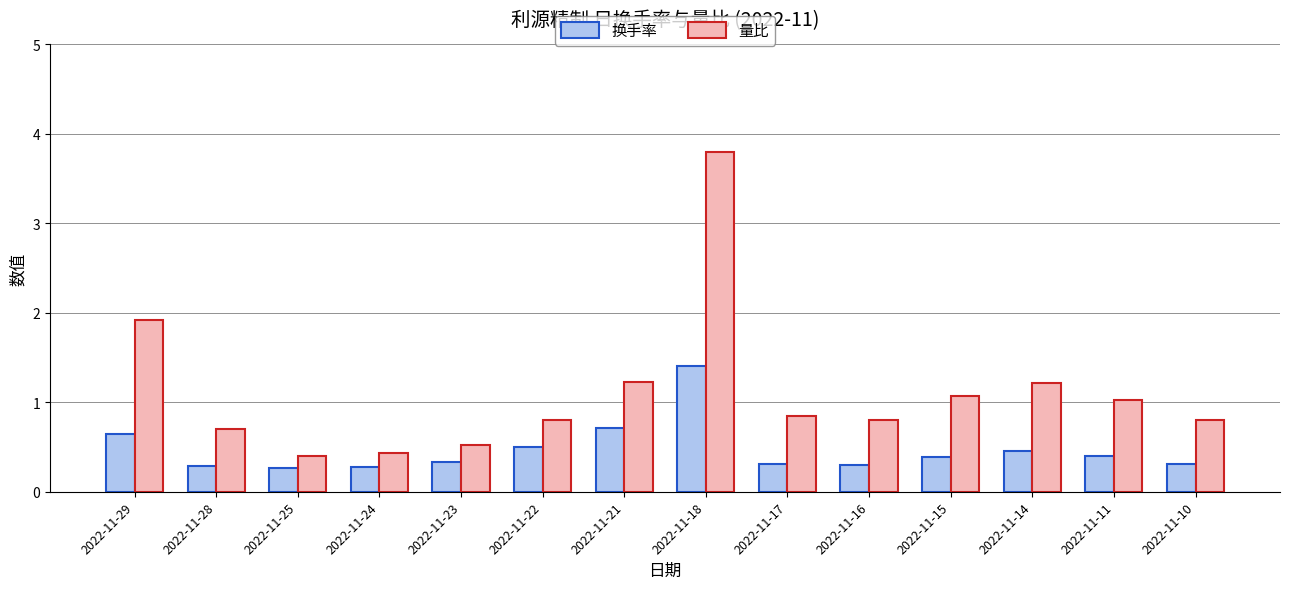

What are all the series names shown in the legend?

换手率, 量比